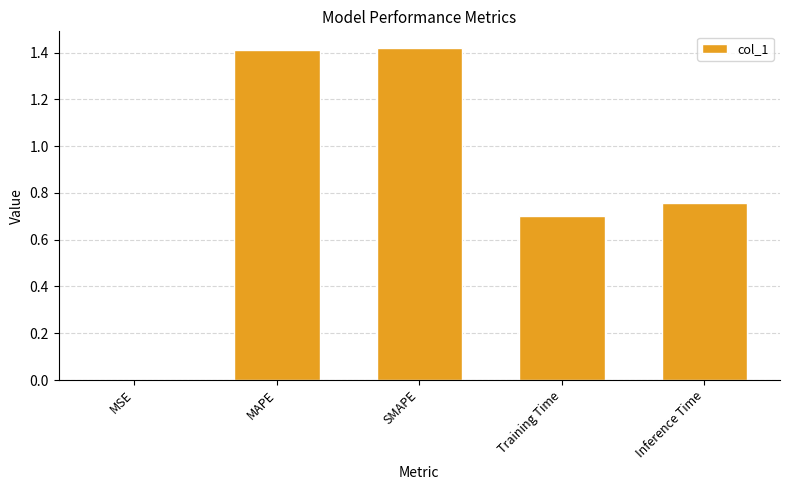

What value does the data have at Training Time?

0.7